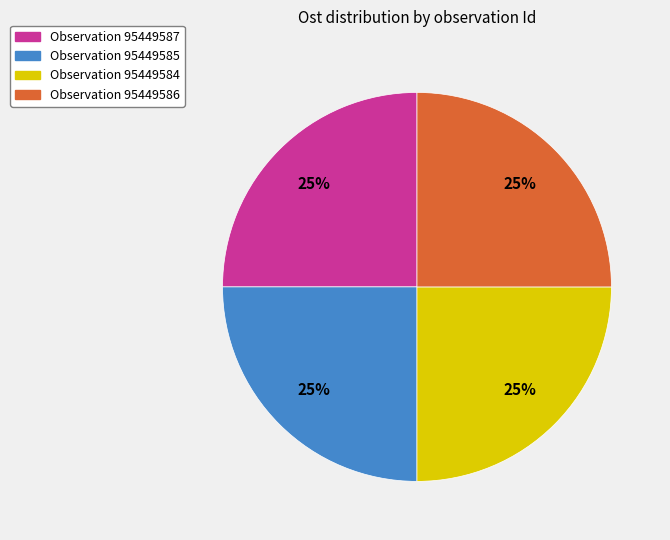

Is there any slice that represents more than half of the pie?

No